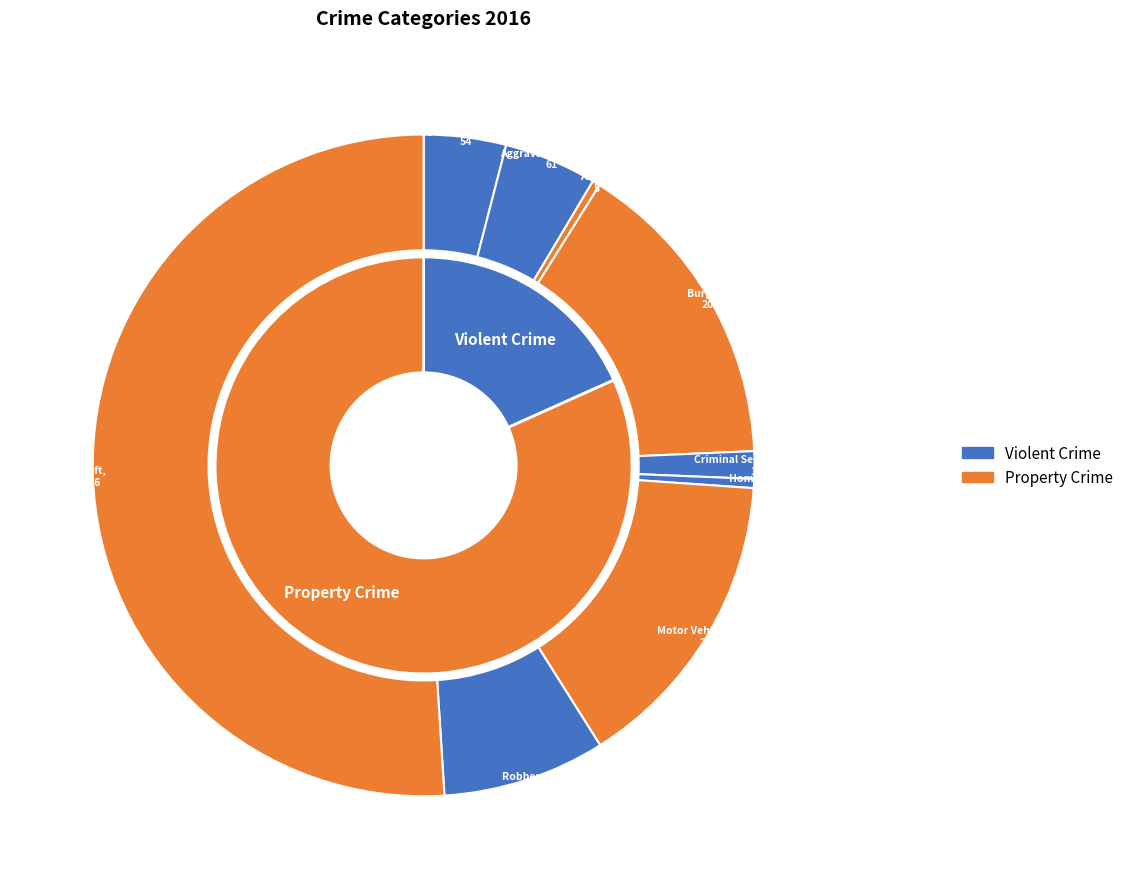

To the nearest percent, what is the difference between the Aggravated Battery and Burglary slice percentages?

11%